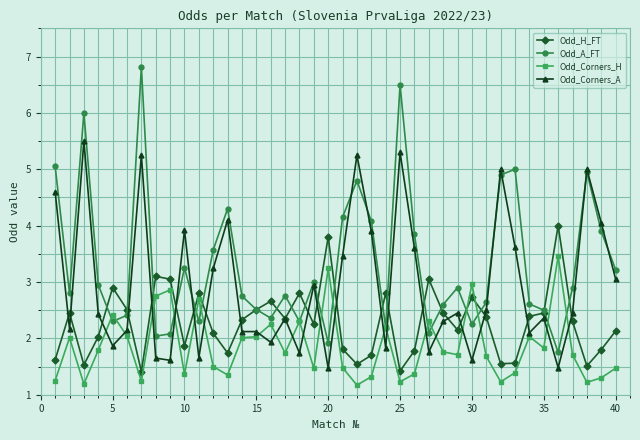

Which series has the widest spread of values?

Odd_A_FT